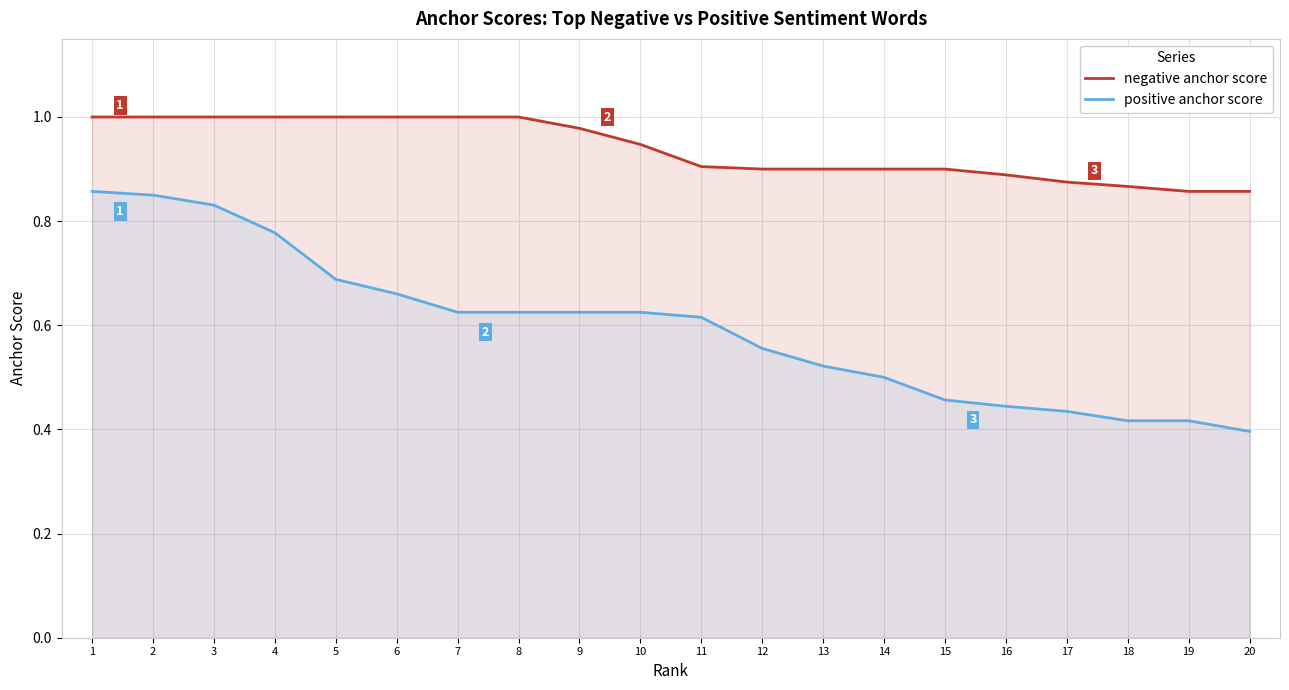

What is the smallest value displayed?

0.4